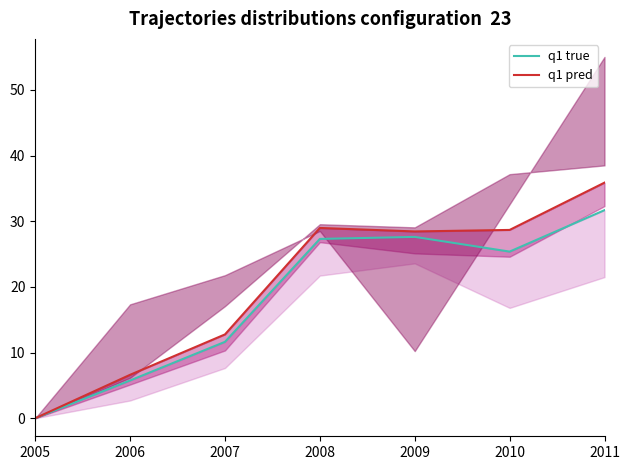

What value does the q1 true series have at 2009?

27.6